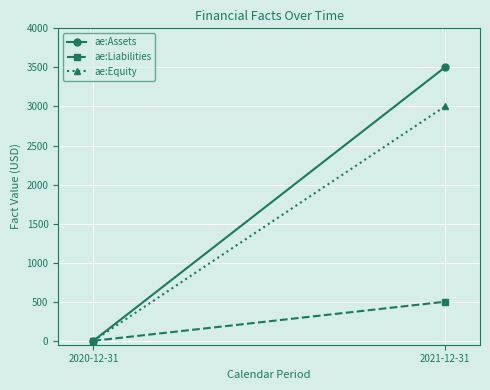

Between 2021-12-31 and 2020-12-31, which is larger?

2021-12-31